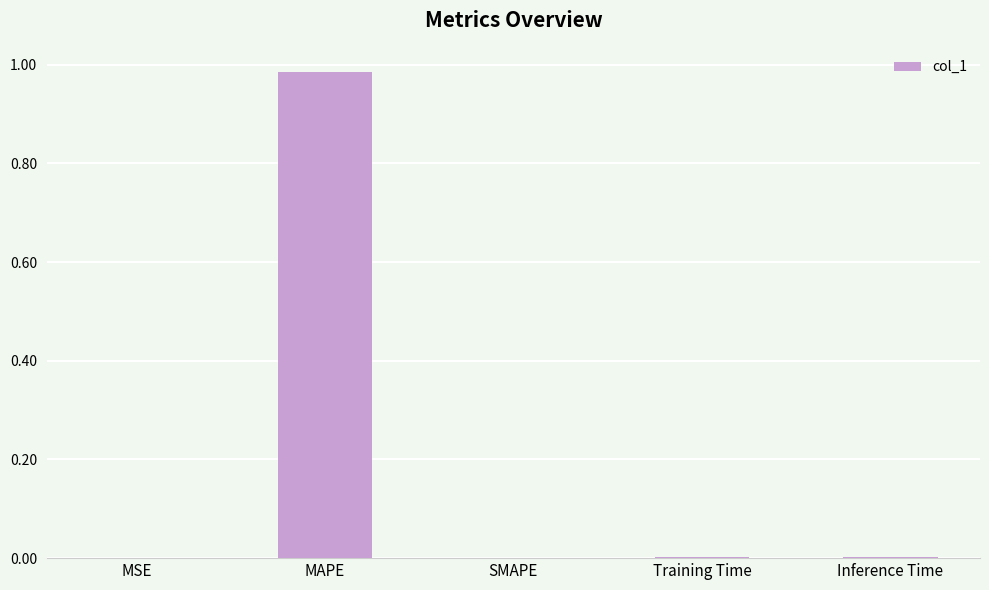

Which category has the highest value across all series?

MAPE